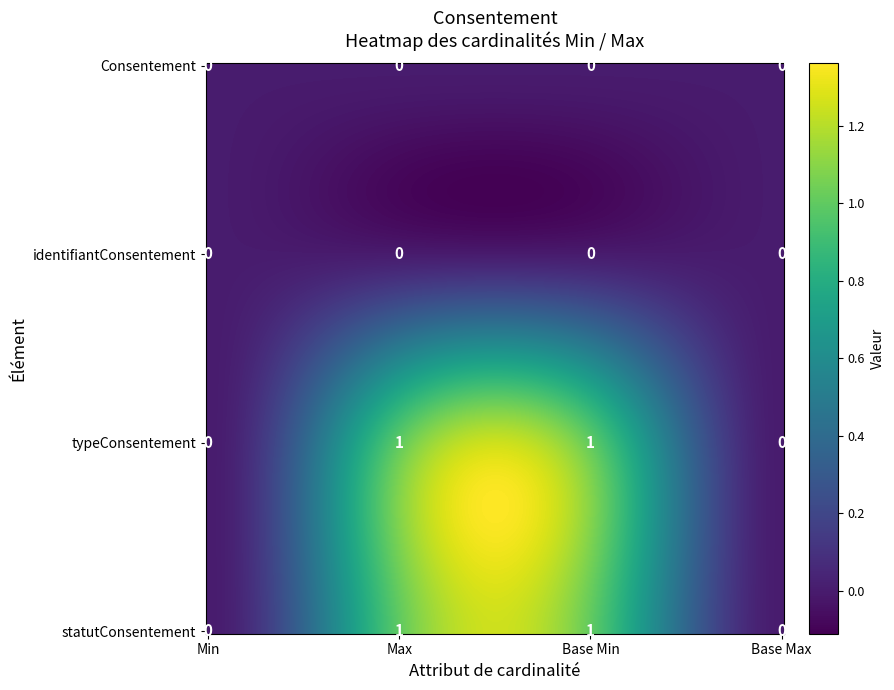

Reading right to left, what are all the values shown in this chart?

Consentement: Base Max=0	Base Min=0	Max=0	Min=0
Consentement.identifiantConsentement: Base Max=0	Base Min=0	Max=0	Min=0
Consentement.typeConsentement: Base Max=0	Base Min=1	Max=1	Min=0
Consentement.statutConsentement: Base Max=0	Base Min=1	Max=1	Min=0